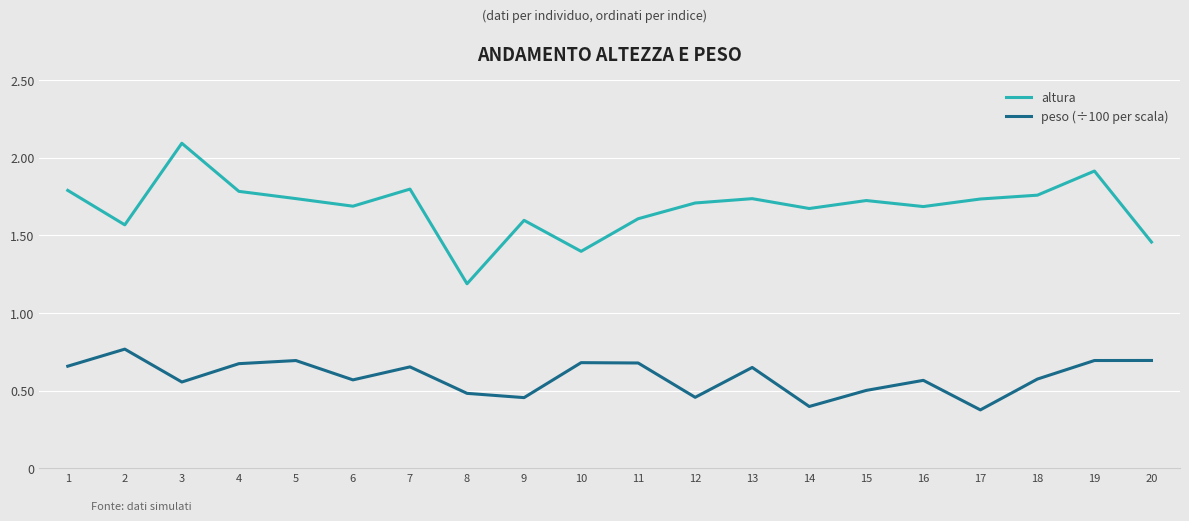

What is the difference between the second highest and second lowest values in the peso (÷100 per scala) series?

0.3